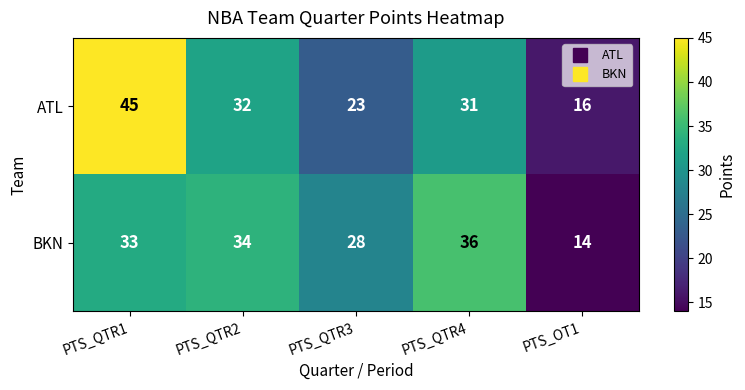

At which label does BKN reach its peak?

PTS_QTR4